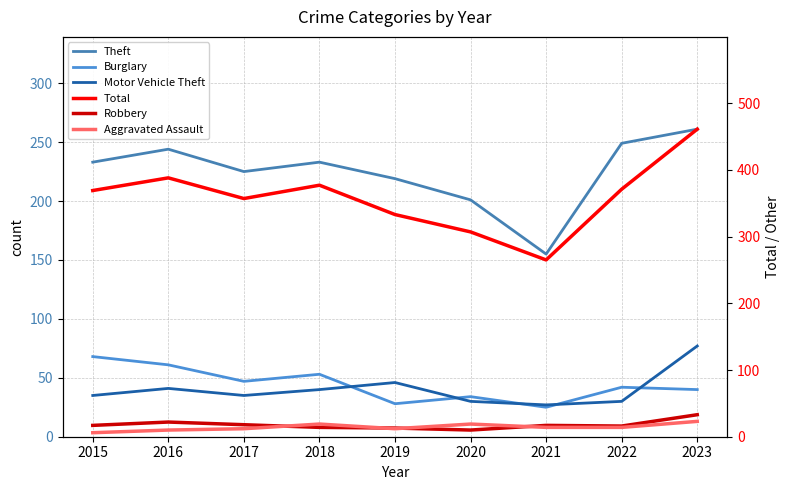

Between 2015 and 2018, which series saw the biggest shift?

Burglary